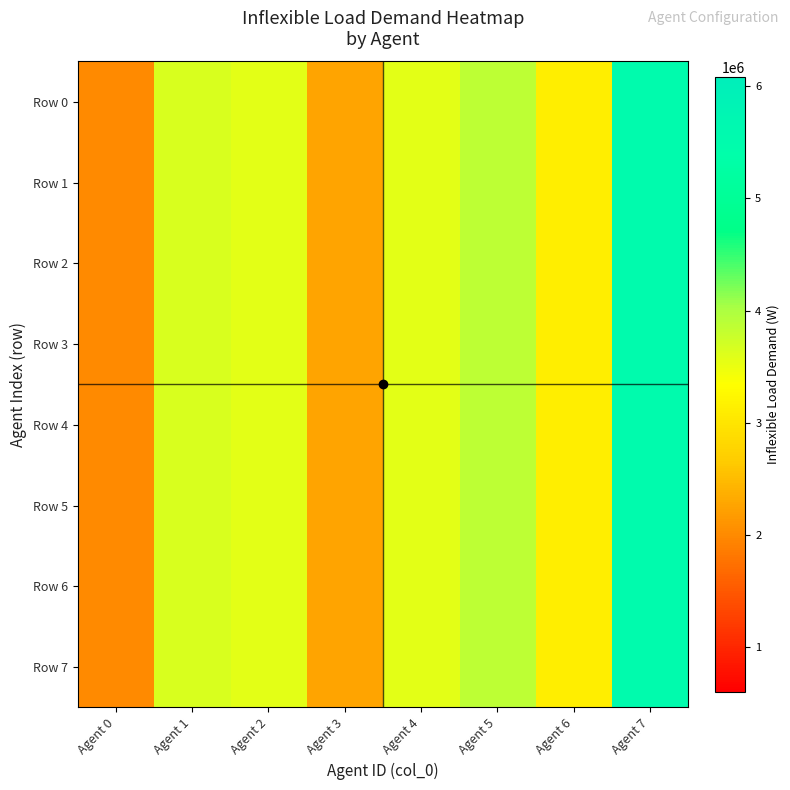

Reading right to left, extract all data points from this chart.

Row 0: Agent 7=5527000	Agent 6=3125000	Agent 5=3863000	Agent 4=3564000	Agent 3=2262000	Agent 2=3564000	Agent 1=3648000	Agent 0=2012000
Row 1: Agent 7=5527000	Agent 6=3125000	Agent 5=3863000	Agent 4=3564000	Agent 3=2262000	Agent 2=3564000	Agent 1=3648000	Agent 0=2012000
Row 2: Agent 7=5527000	Agent 6=3125000	Agent 5=3863000	Agent 4=3564000	Agent 3=2262000	Agent 2=3564000	Agent 1=3648000	Agent 0=2012000
Row 3: Agent 7=5527000	Agent 6=3125000	Agent 5=3863000	Agent 4=3564000	Agent 3=2262000	Agent 2=3564000	Agent 1=3648000	Agent 0=2012000
Row 4: Agent 7=5527000	Agent 6=3125000	Agent 5=3863000	Agent 4=3564000	Agent 3=2262000	Agent 2=3564000	Agent 1=3648000	Agent 0=2012000
Row 5: Agent 7=5527000	Agent 6=3125000	Agent 5=3863000	Agent 4=3564000	Agent 3=2262000	Agent 2=3564000	Agent 1=3648000	Agent 0=2012000
Row 6: Agent 7=5527000	Agent 6=3125000	Agent 5=3863000	Agent 4=3564000	Agent 3=2262000	Agent 2=3564000	Agent 1=3648000	Agent 0=2012000
Row 7: Agent 7=5527000	Agent 6=3125000	Agent 5=3863000	Agent 4=3564000	Agent 3=2262000	Agent 2=3564000	Agent 1=3648000	Agent 0=2012000